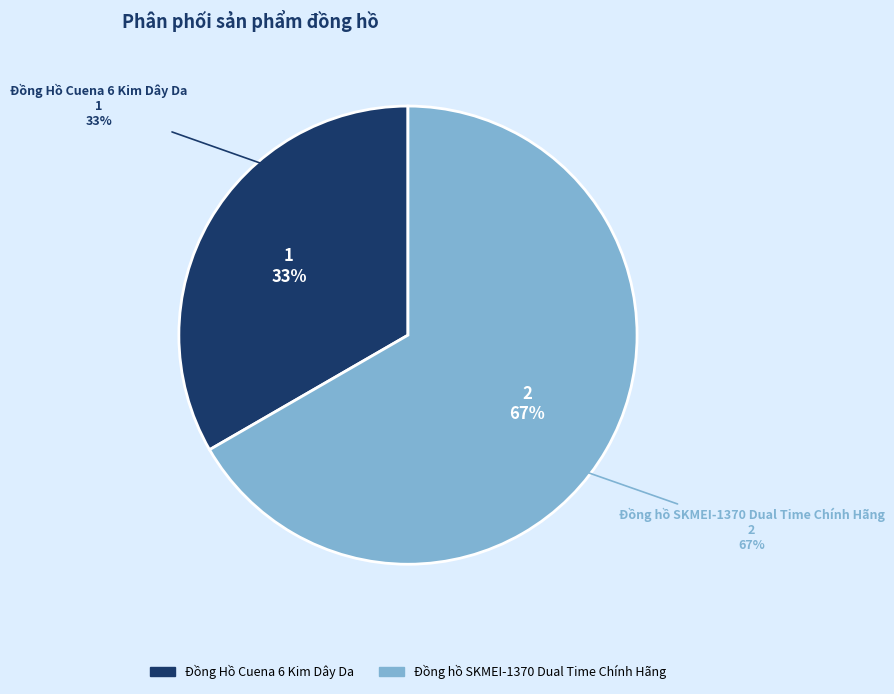

Which category accounts for the majority?

Đồng hồ SKMEI-1370 Dual Time Chính Hãng